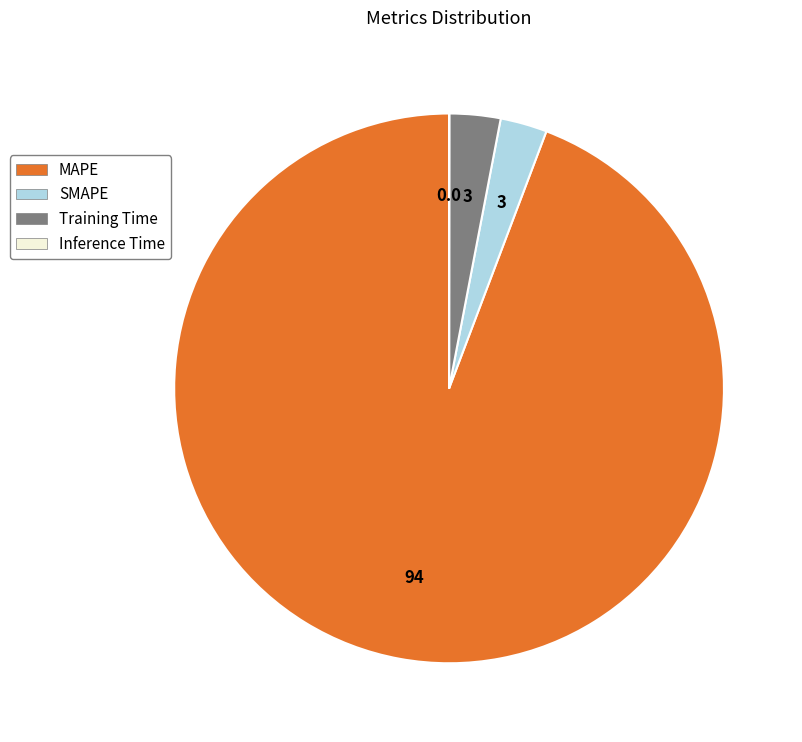

Is there a majority slice in this chart?

Yes